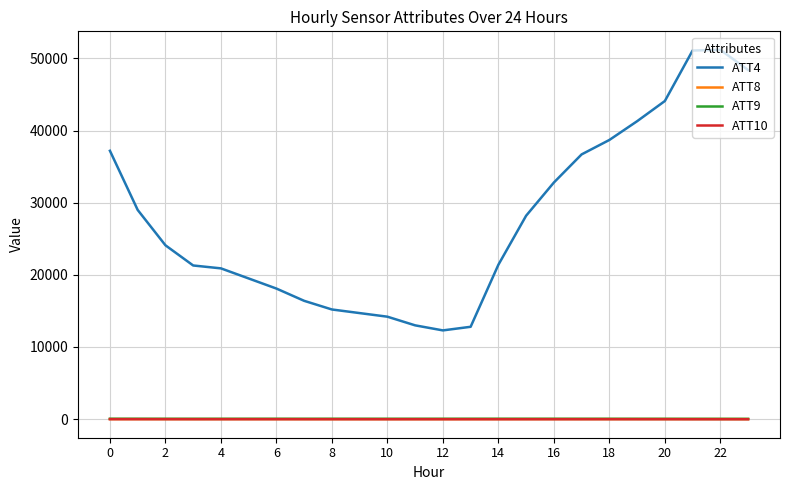

At how many categories does at least one series exceed 45189?

3